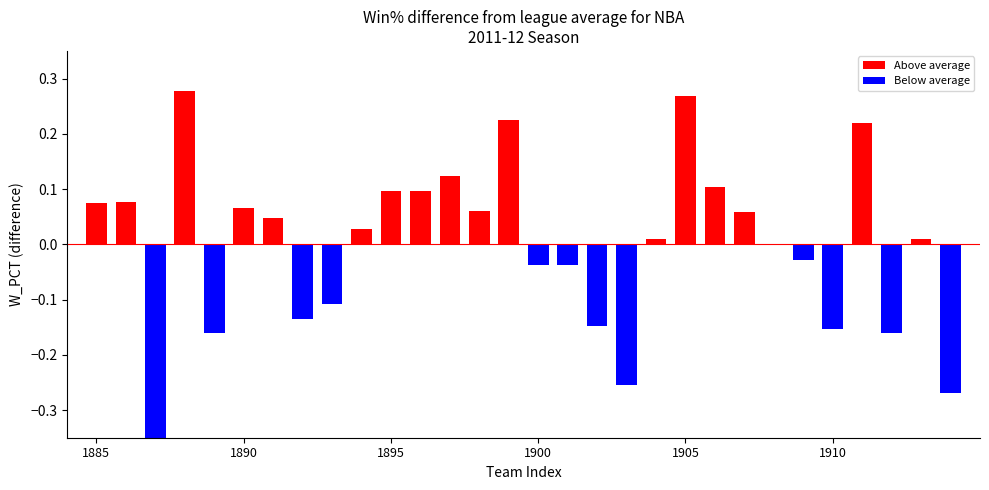

List the labels in order of value, largest first.

3, 20, 14, 26, 12, 21, 10, 11, 1, w_pct, 5, 13, 22, 6, 9, 19, 28, 23, 24, 16, 15, 8, 7, 17, 25, 4, 27, 18, 29, 2